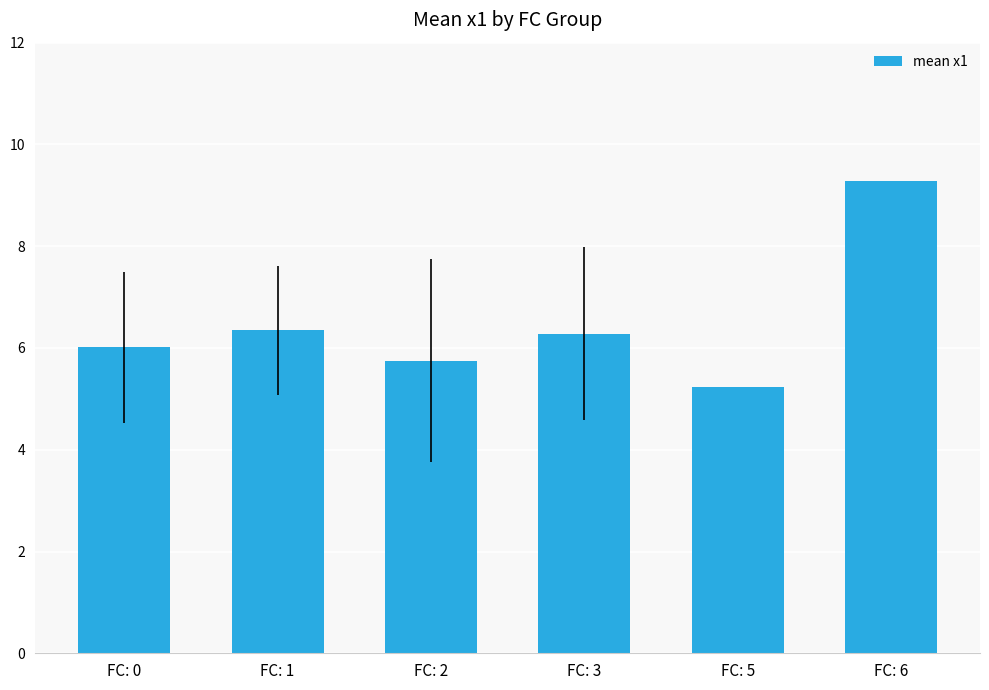

What is the maximum value shown in the chart?

9.3